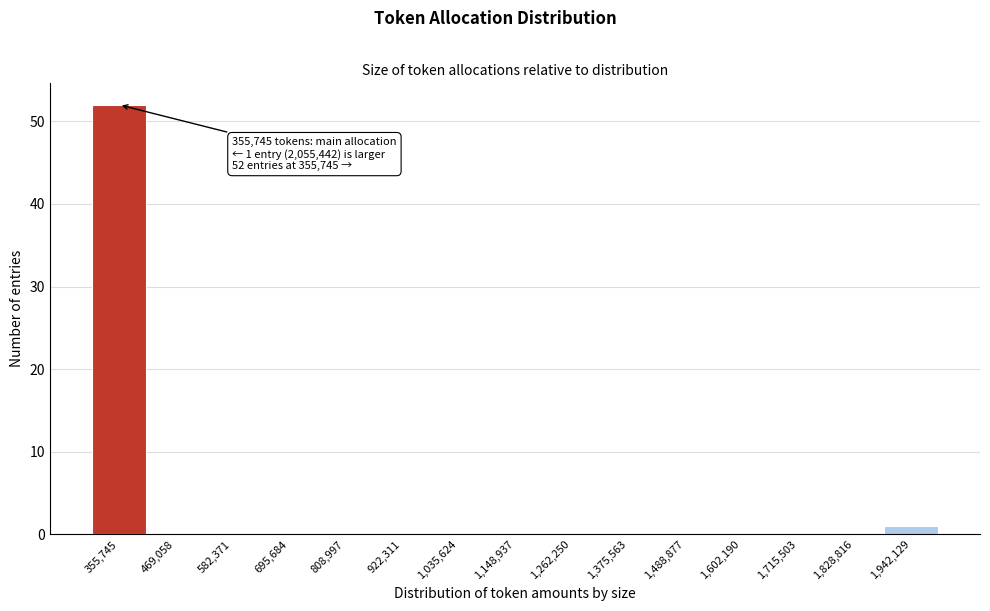

Reading left to right, list all the values displayed in this chart.

355,745=52	469,058=0	582,371=0	695,684=0	808,997=0	922,311=0	1,035,624=0	1,148,937=0	1,262,250=0	1,375,563=0	1,488,877=0	1,602,190=0	1,715,503=0	1,828,816=0	1,942,129=1